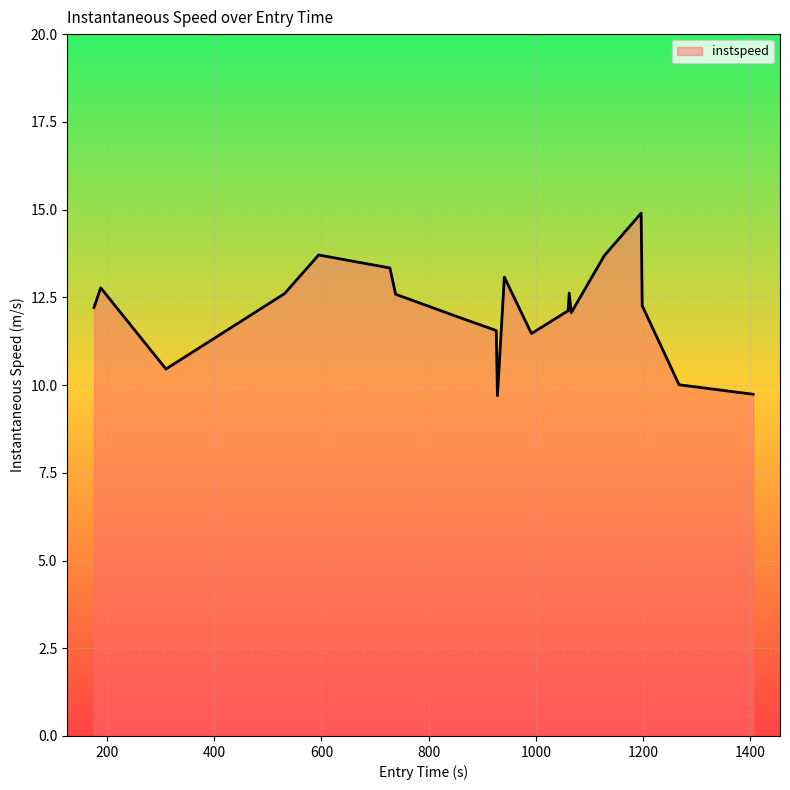

What is the minimum value shown in the chart?

9.7